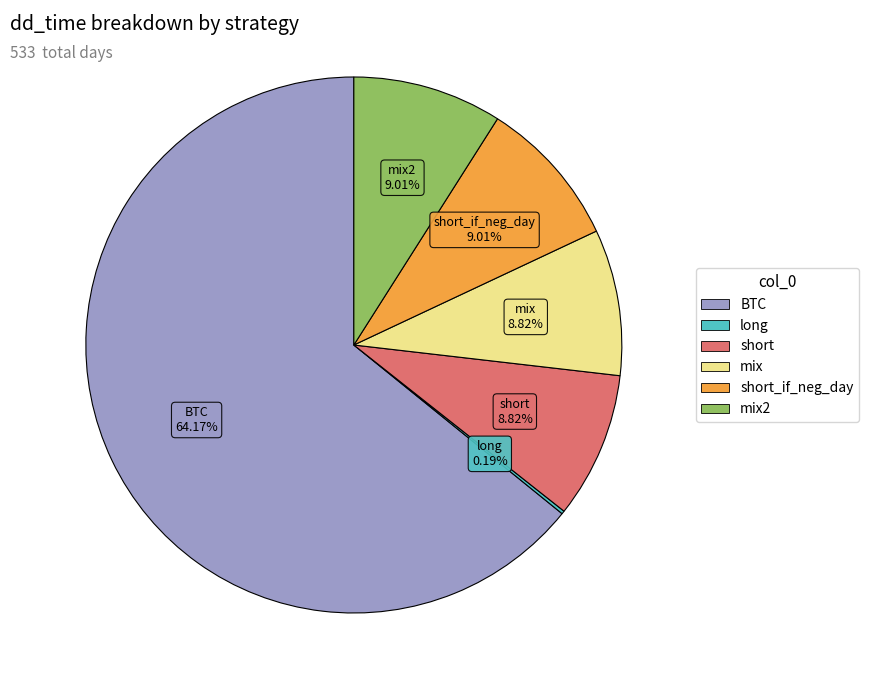

Is there a majority slice in this chart?

Yes